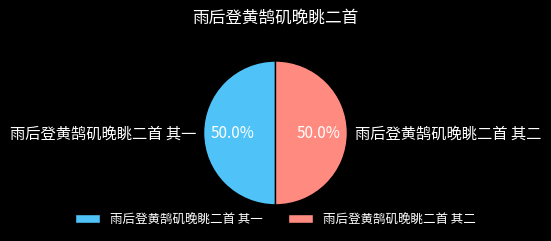

What percentage is the 雨后登黄鹄矶晚眺二首 其二 slice, to the nearest percent?

50%